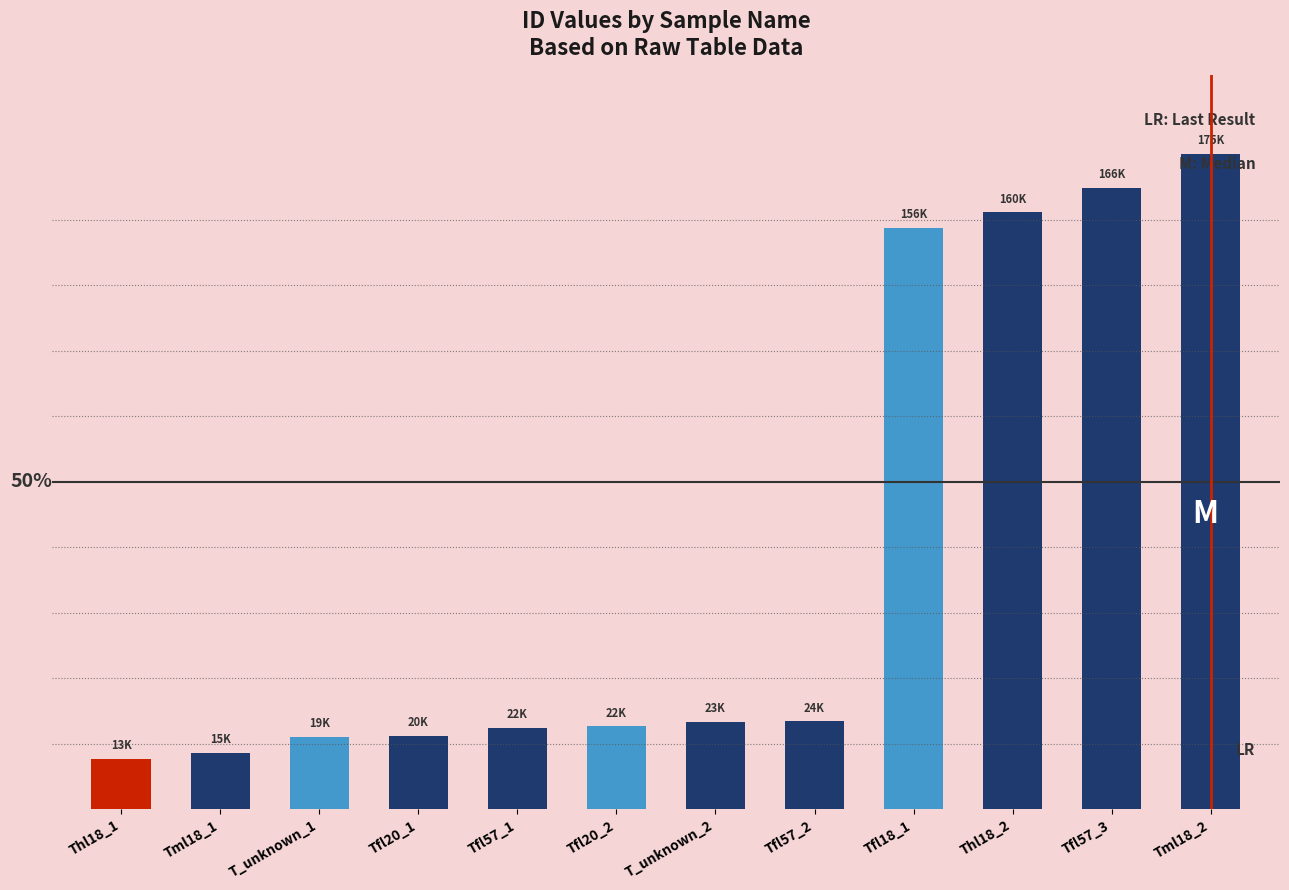

Reading left to right, extract all data points from this chart.

Thl18_1=13434	Tml18_1=15107	T_unknown_1=19443	Tfl20_1=19652	Tfl57_1=21753	Tfl20_2=22126	T_unknown_2=23318	Tfl57_2=23553	Tfl18_1=155633	Thl18_2=159762	Tfl57_3=166309	Tml18_2=175327